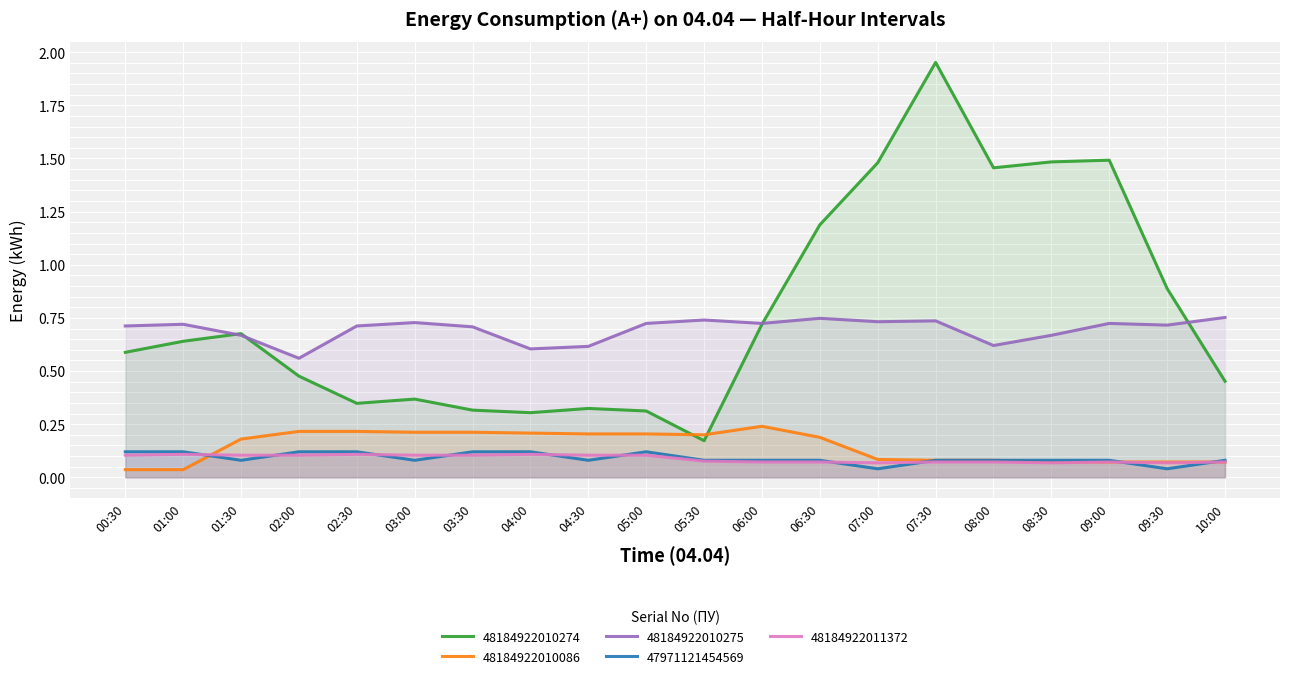

How many interior local peaks does the 48184922010086 series have?

1